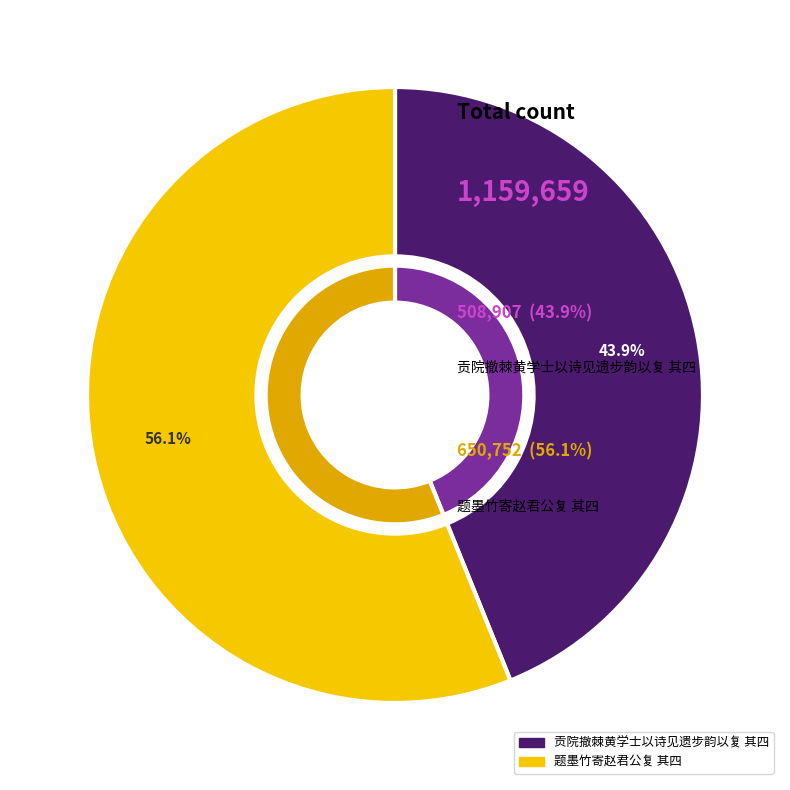

What is the smallest slice in the pie chart?

贡院撤棘黄学士以诗见遗步韵以复 其四